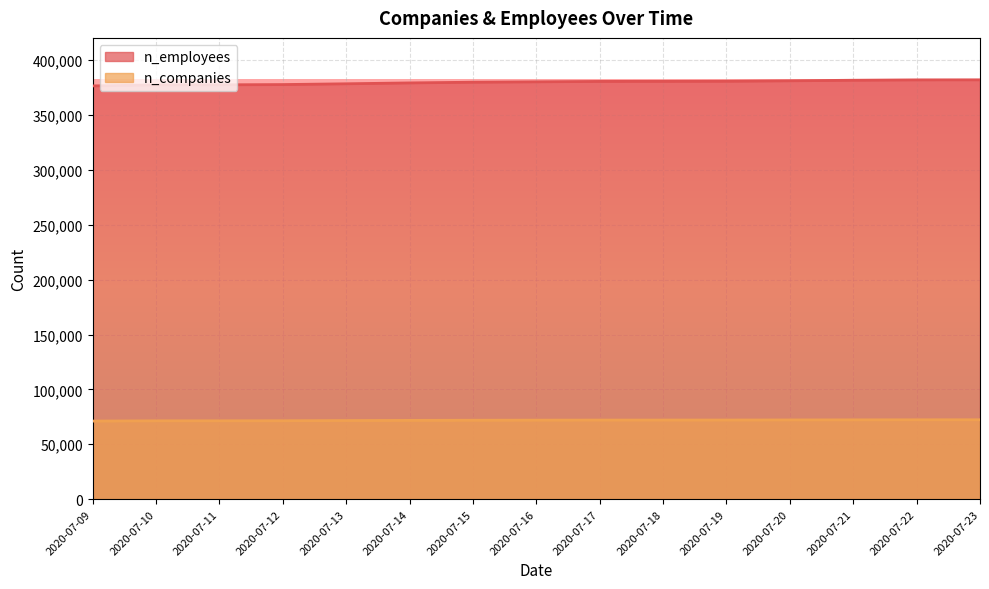

What is the difference between the n_employees values at 2020-07-16 and 2020-07-19?

536